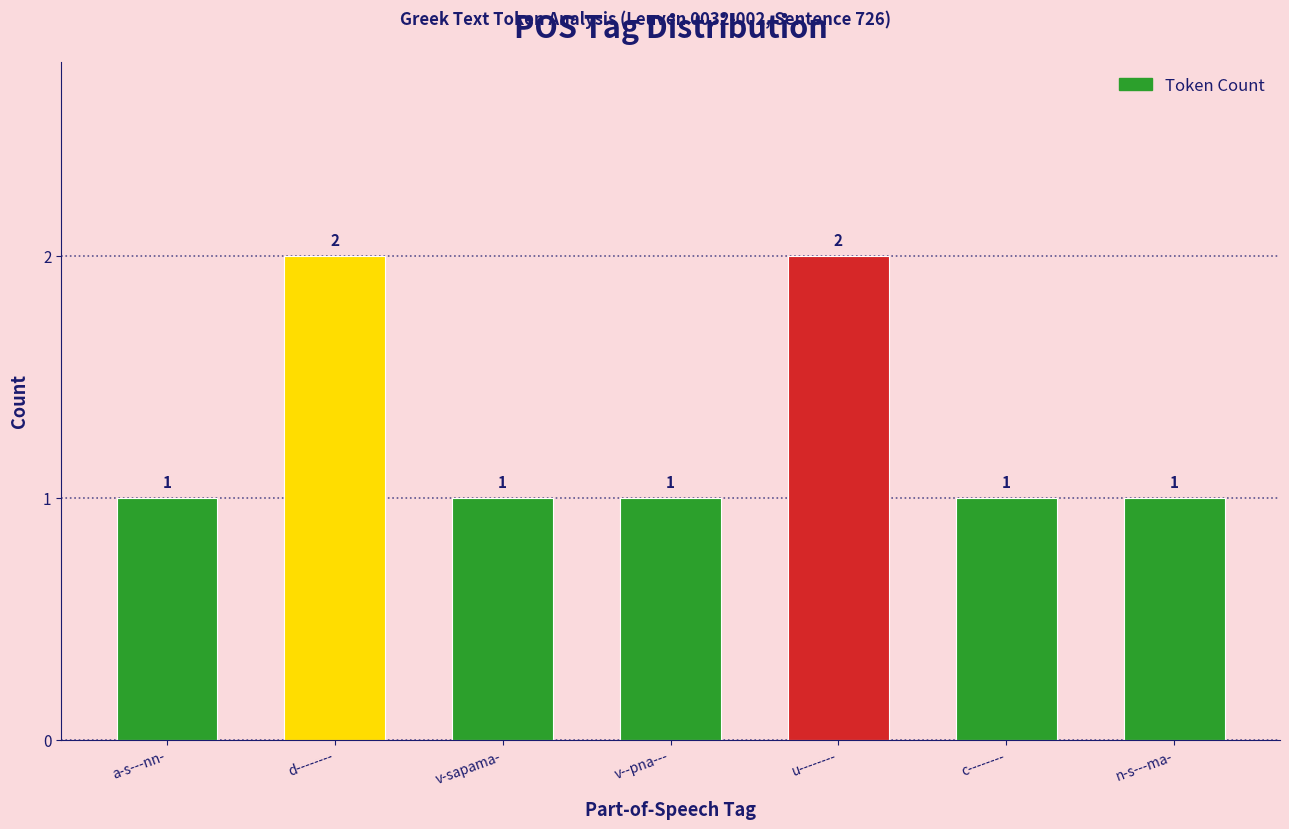

What is the label of the 4th bar from the left?

v--pna---